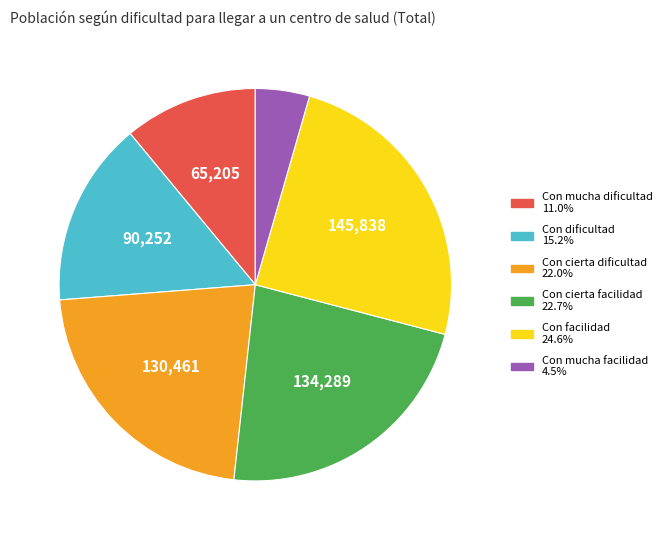

Does any single category account for the majority?

No